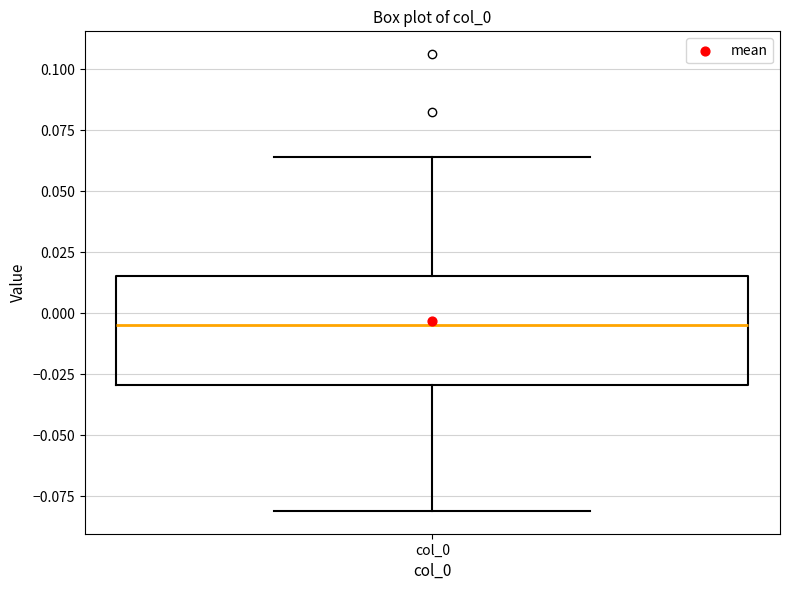

Read this box plot against the y-axis: the position of the median line, the range covered by the box, and the ends of both whiskers. The values are not printed on the chart, so give them approximately, as read against the axis.

median -0.005, box -0.030 to 0.015, whiskers -0.080 to 0.065